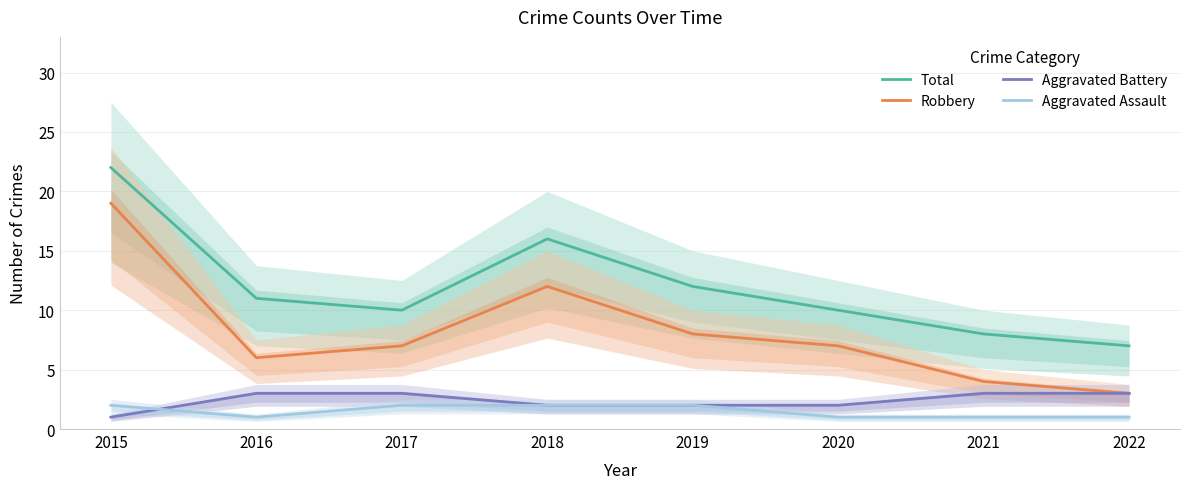

Which series has the largest range (max minus min)?

Robbery